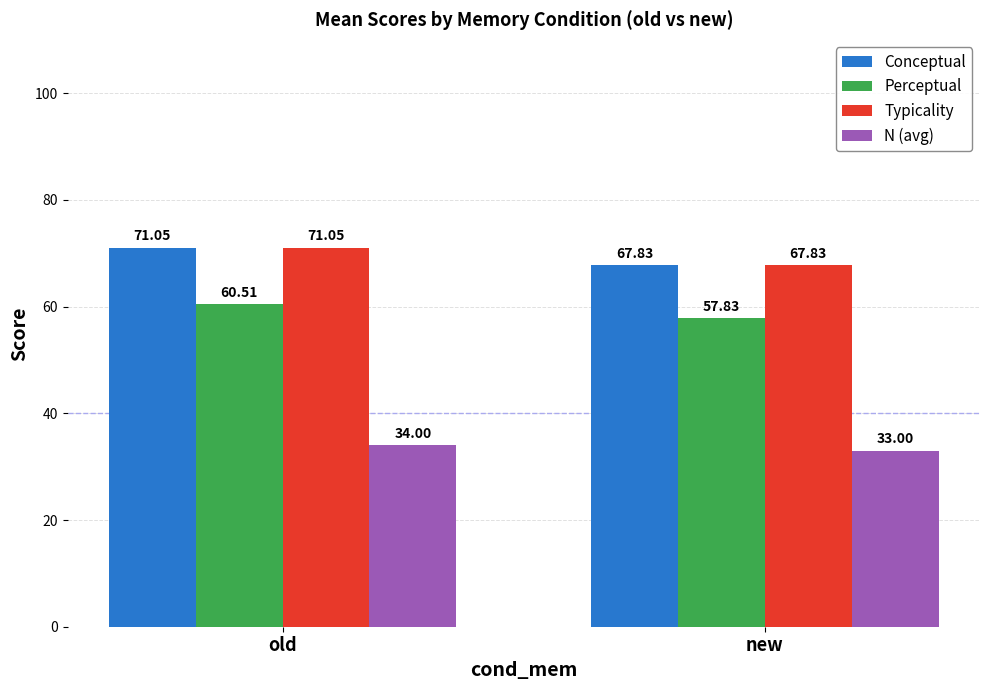

What is the difference between the maximum and minimum values in the Typicality series?

3.2